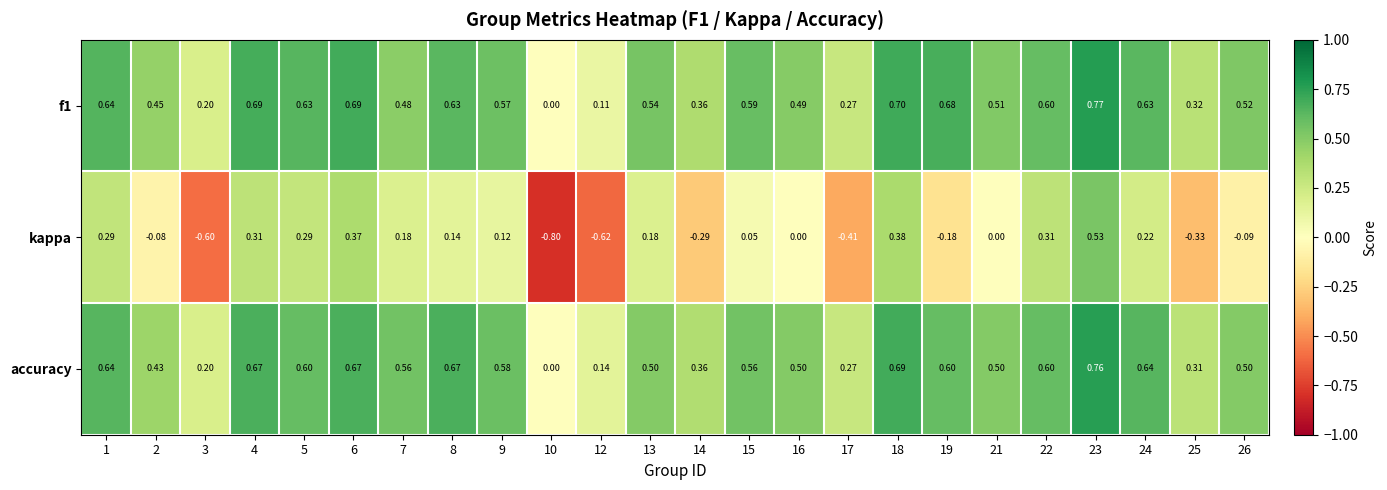

Rank the series by their maximum value, from highest to lowest.

f1, accuracy, kappa